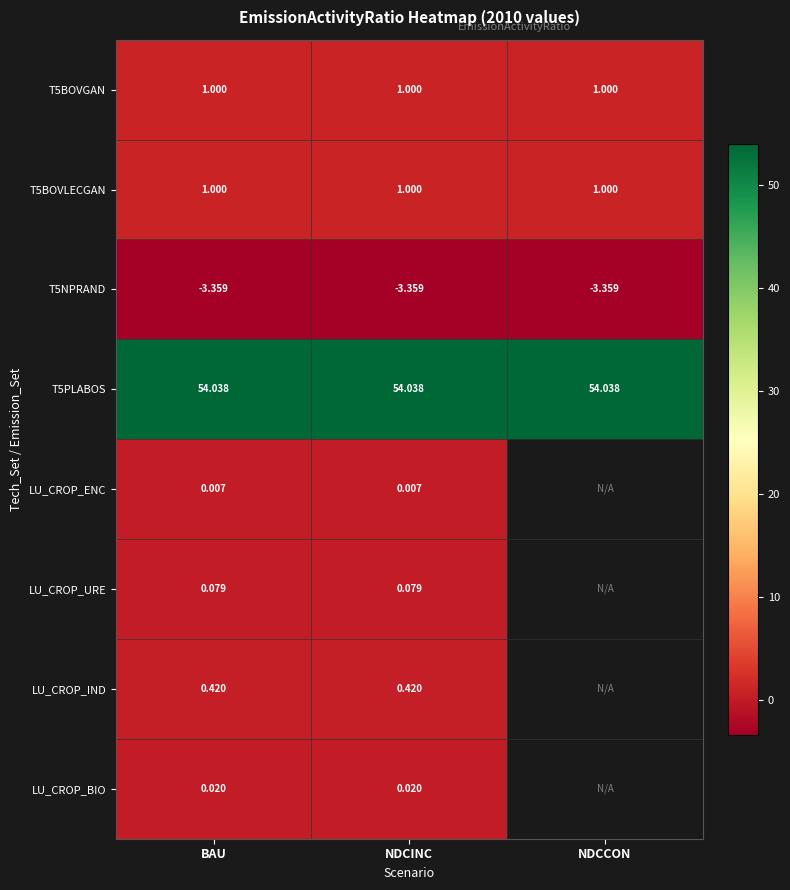

The value of T5PLABOS at BAU is 54.0. True or false?

True